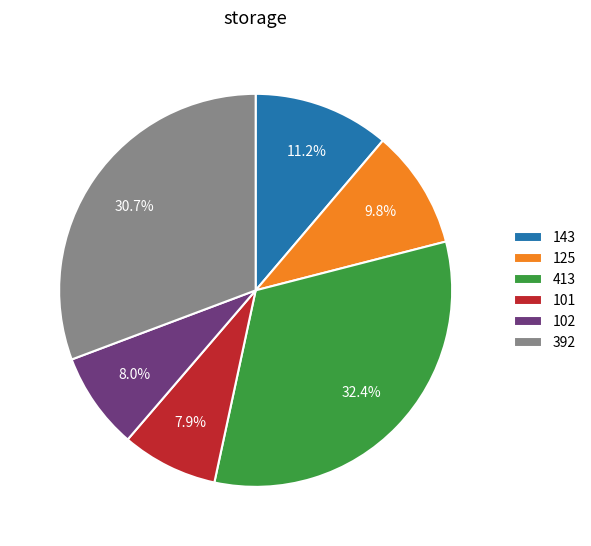

Count the number of slices in the pie.

6